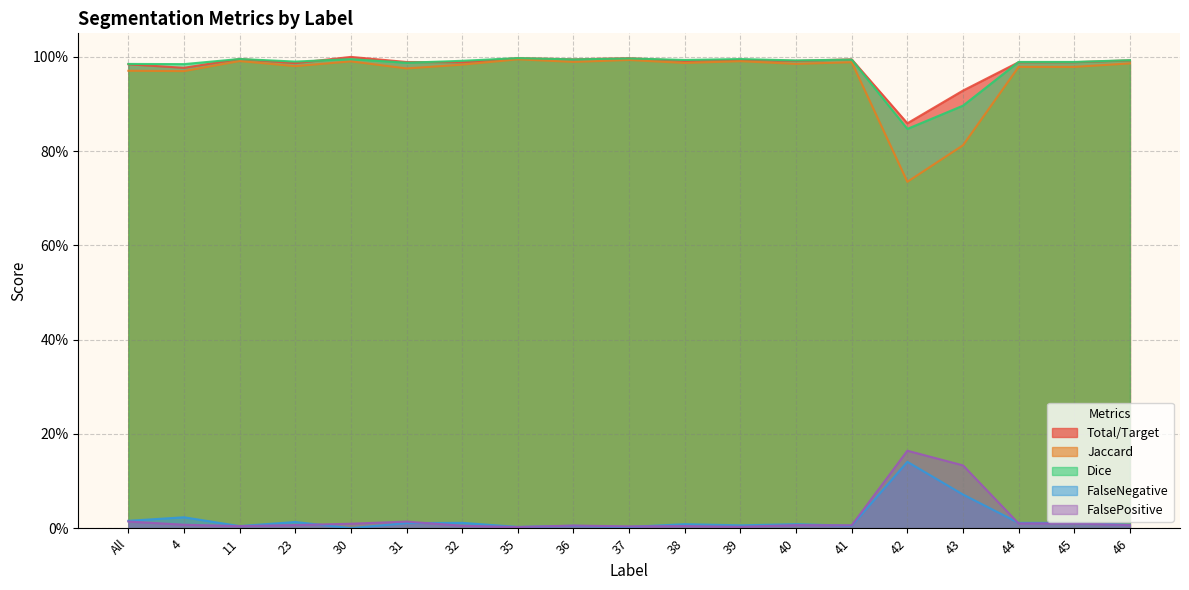

The FalseNegative series shows 0.0 at 36. True or false?

False